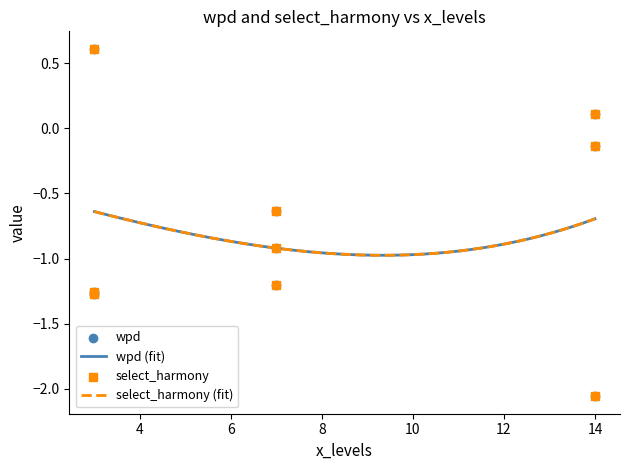

Which series has the largest total across all categories?

wpd